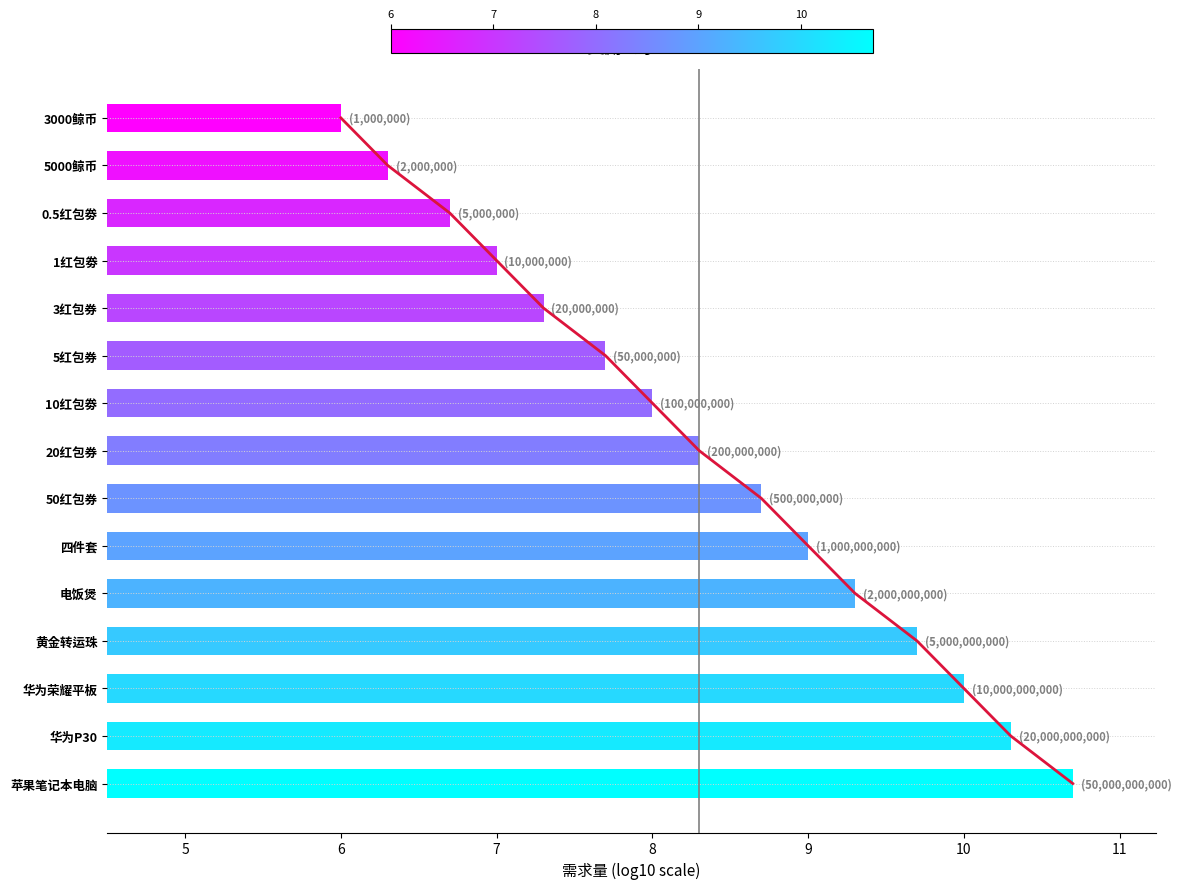

What is the value of the 13th bar from the left?

8.7